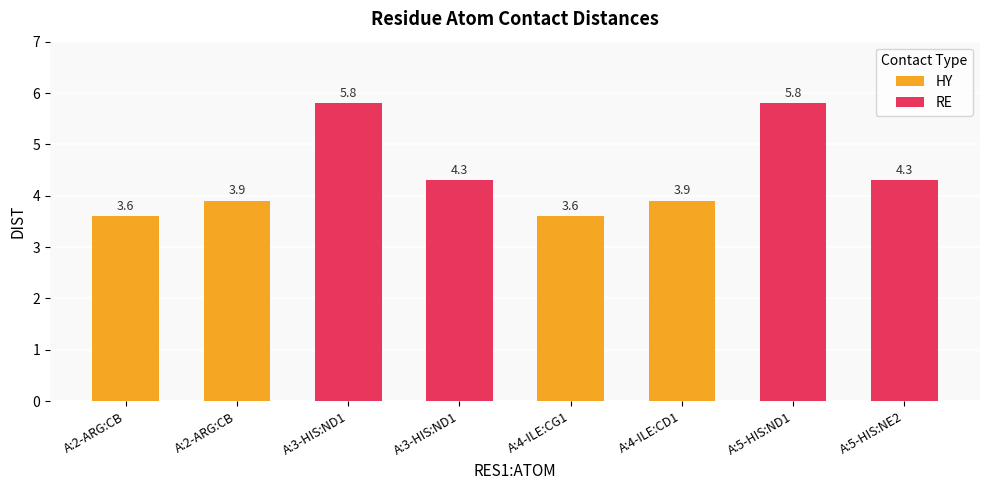

What are all the series names shown in the legend?

HY, RE